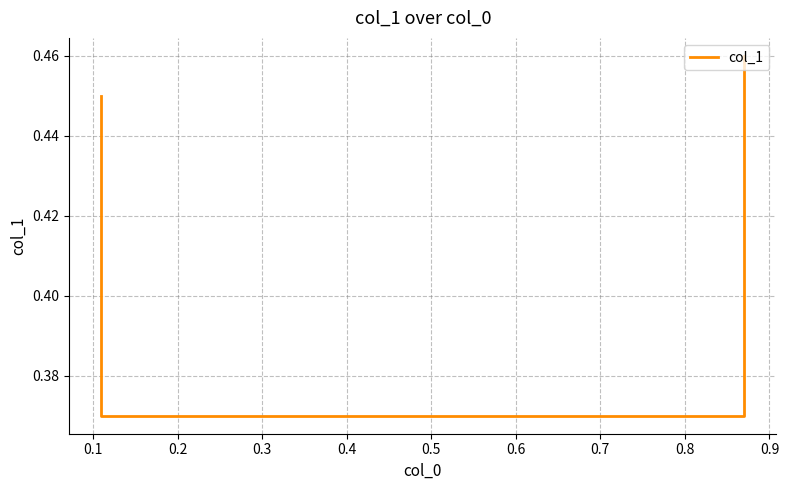

The chart shows a value of 0.8 at 0.0. True or false?

False